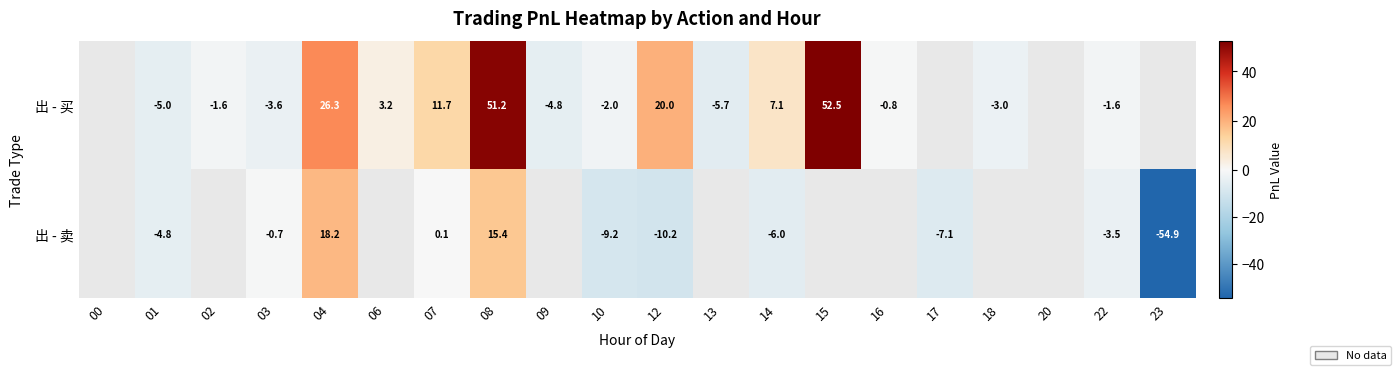

What is the sum of the 出 - 买 values at 09 and 04?

21.5